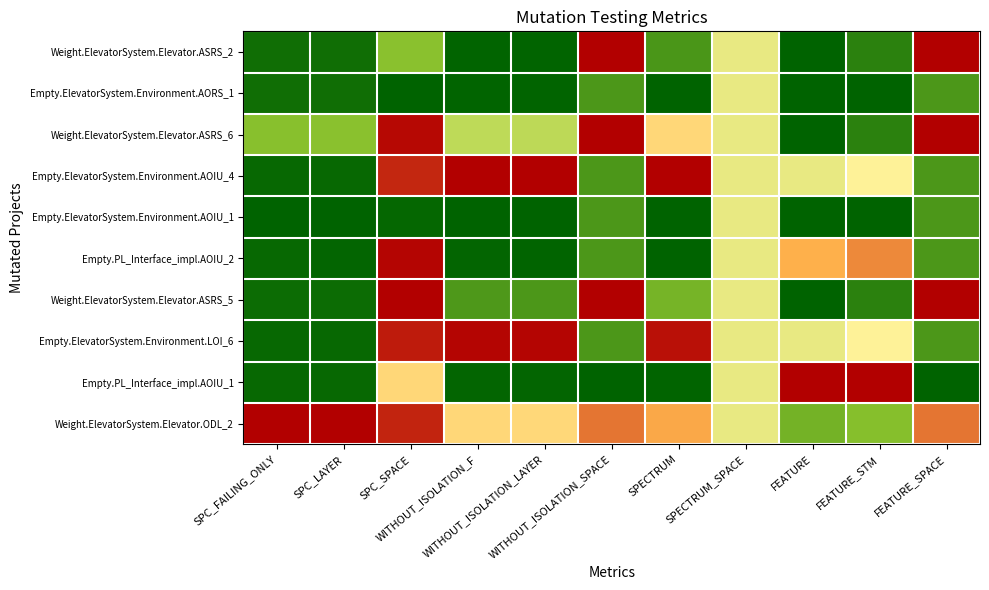

What is the greatest value displayed?

1.0